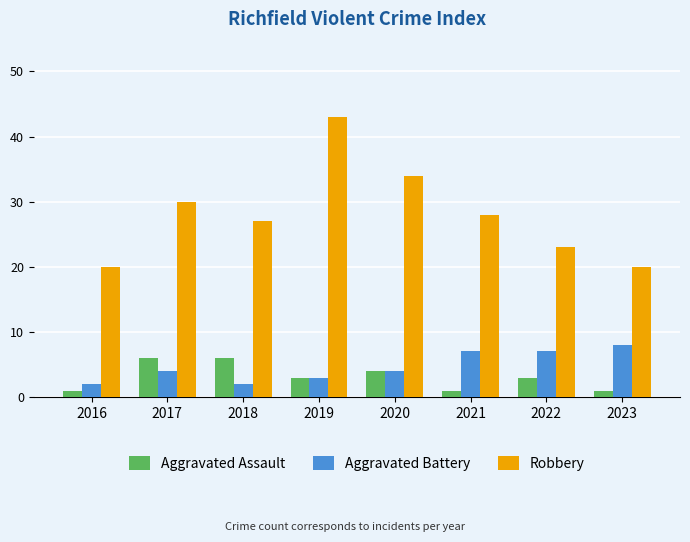

What are all the series names shown in the legend?

Aggravated Assault, Aggravated Battery, Robbery